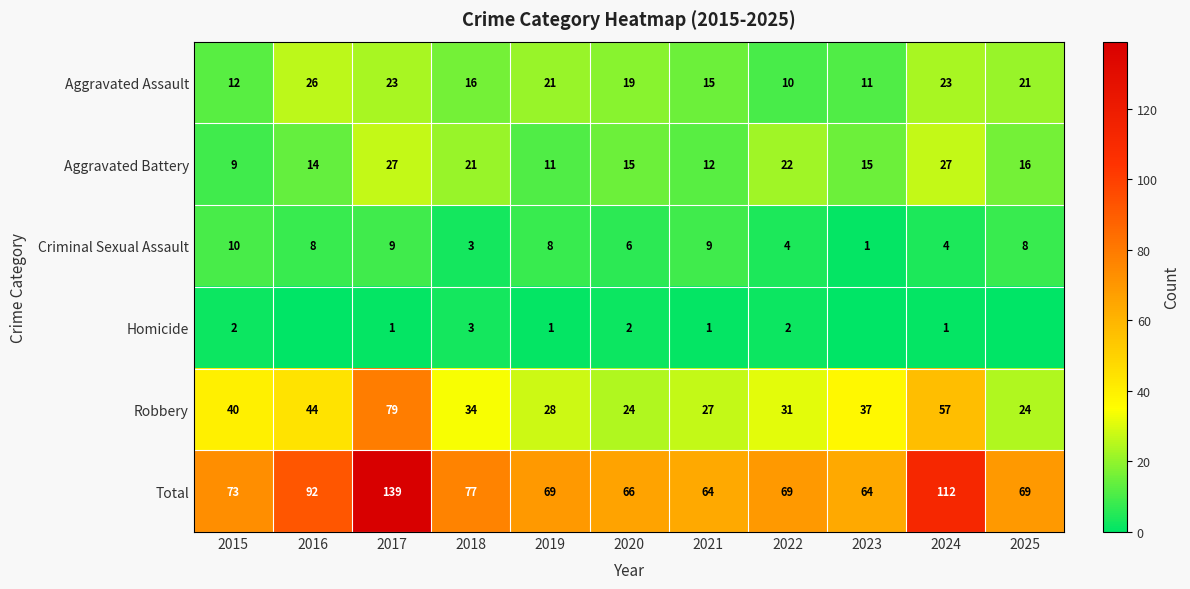

What is the average value of the Total series?

81